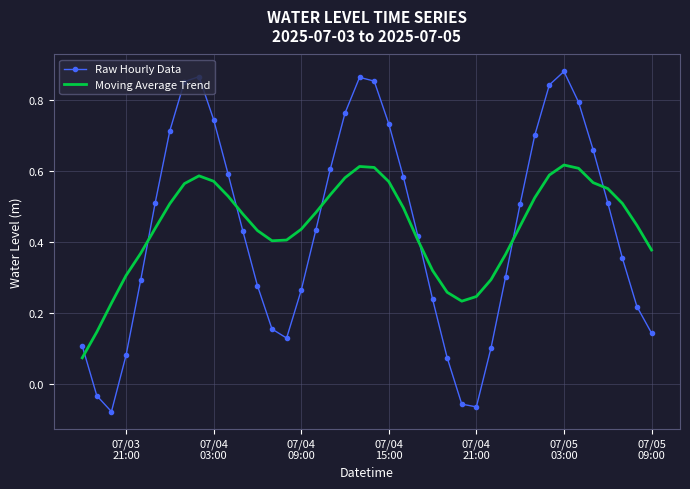

Which series has the largest range (max minus min)?

Raw Hourly Data